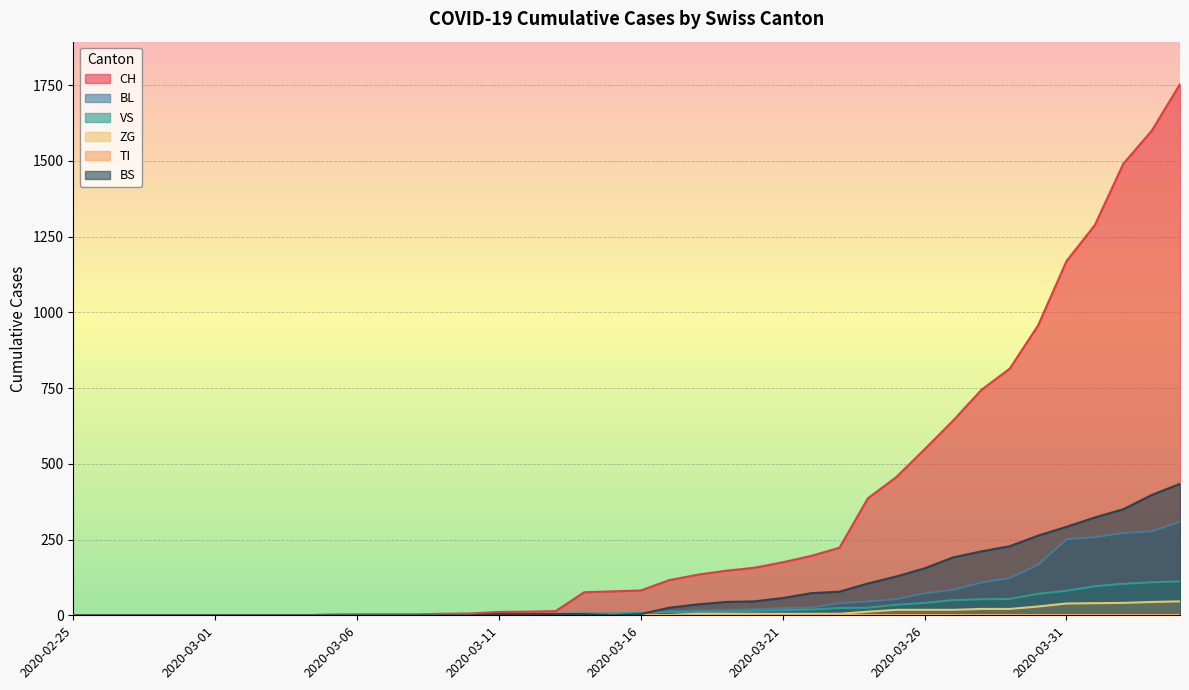

Reading left to right, what are all the values shown in this chart?

CH: 2020-02-25=0	2020-02-26=0	2020-02-27=0	2020-02-28=0	2020-02-29=0	2020-03-01=0	2020-03-02=0	2020-03-03=0	2020-03-04=0	2020-03-05=2	2020-03-06=3	2020-03-07=3	2020-03-08=3	2020-03-09=5	2020-03-10=6	2020-03-11=11	2020-03-12=12	2020-03-13=14	2020-03-14=76	2020-03-15=79	2020-03-16=82	2020-03-17=116	2020-03-18=134	2020-03-19=147	2020-03-20=157	2020-03-21=175	2020-03-22=196	2020-03-23=223	2020-03-24=386	2020-03-25=456	2020-03-26=548	2020-03-27=642	2020-03-28=744	2020-03-29=814	2020-03-30=957	2020-03-31=1169	2020-04-01=1288	2020-04-02=1490	2020-04-03=1599	2020-04-04=1753
BL: 2020-02-25=0	2020-02-26=0	2020-02-27=0	2020-02-28=0	2020-02-29=0	2020-03-01=0	2020-03-02=0	2020-03-03=0	2020-03-04=0	2020-03-05=0	2020-03-06=0	2020-03-07=0	2020-03-08=0	2020-03-09=1	2020-03-10=2	2020-03-11=2	2020-03-12=2	2020-03-13=2	2020-03-14=2	2020-03-15=5	2020-03-16=5	2020-03-17=13	2020-03-18=16	2020-03-19=17	2020-03-20=20	2020-03-21=24	2020-03-22=25	2020-03-23=40	2020-03-24=46	2020-03-25=53	2020-03-26=73	2020-03-27=84	2020-03-28=108	2020-03-29=123	2020-03-30=167	2020-03-31=251	2020-04-01=258	2020-04-02=272	2020-04-03=277	2020-04-04=309
VS: 2020-02-25=0	2020-02-26=0	2020-02-27=0	2020-02-28=0	2020-02-29=0	2020-03-01=0	2020-03-02=0	2020-03-03=0	2020-03-04=0	2020-03-05=2	2020-03-06=2	2020-03-07=2	2020-03-08=2	2020-03-09=2	2020-03-10=2	2020-03-11=3	2020-03-12=3	2020-03-13=5	2020-03-14=6	2020-03-15=6	2020-03-16=8	2020-03-17=11	2020-03-18=11	2020-03-19=12	2020-03-20=15	2020-03-21=17	2020-03-22=19	2020-03-23=24	2020-03-24=25	2020-03-25=35	2020-03-26=41	2020-03-27=50	2020-03-28=53	2020-03-29=54	2020-03-30=71	2020-03-31=81	2020-04-01=96	2020-04-02=104	2020-04-03=109	2020-04-04=112
ZG: 2020-02-25=0	2020-02-26=0	2020-02-27=0	2020-02-28=0	2020-02-29=0	2020-03-01=0	2020-03-02=0	2020-03-03=0	2020-03-04=0	2020-03-05=0	2020-03-06=0	2020-03-07=0	2020-03-08=0	2020-03-09=0	2020-03-10=0	2020-03-11=0	2020-03-12=0	2020-03-13=0	2020-03-14=0	2020-03-15=0	2020-03-16=0	2020-03-17=1	2020-03-18=5	2020-03-19=5	2020-03-20=5	2020-03-21=5	2020-03-22=5	2020-03-23=5	2020-03-24=12	2020-03-25=18	2020-03-26=18	2020-03-27=18	2020-03-28=21	2020-03-29=21	2020-03-30=29	2020-03-31=39	2020-04-01=40	2020-04-02=41	2020-04-03=44	2020-04-04=46
BS: 2020-02-25=0	2020-02-26=0	2020-02-27=0	2020-02-28=0	2020-02-29=0	2020-03-01=0	2020-03-02=0	2020-03-03=0	2020-03-04=0	2020-03-05=0	2020-03-06=0	2020-03-07=0	2020-03-08=0	2020-03-09=0	2020-03-10=0	2020-03-11=4	2020-03-12=4	2020-03-13=4	2020-03-14=4	2020-03-15=0	2020-03-16=4	2020-03-17=25	2020-03-18=36	2020-03-19=44	2020-03-20=46	2020-03-21=57	2020-03-22=73	2020-03-23=78	2020-03-24=105	2020-03-25=128	2020-03-26=155	2020-03-27=191	2020-03-28=211	2020-03-29=228	2020-03-30=263	2020-03-31=292	2020-04-01=323	2020-04-02=350	2020-04-03=397	2020-04-04=434